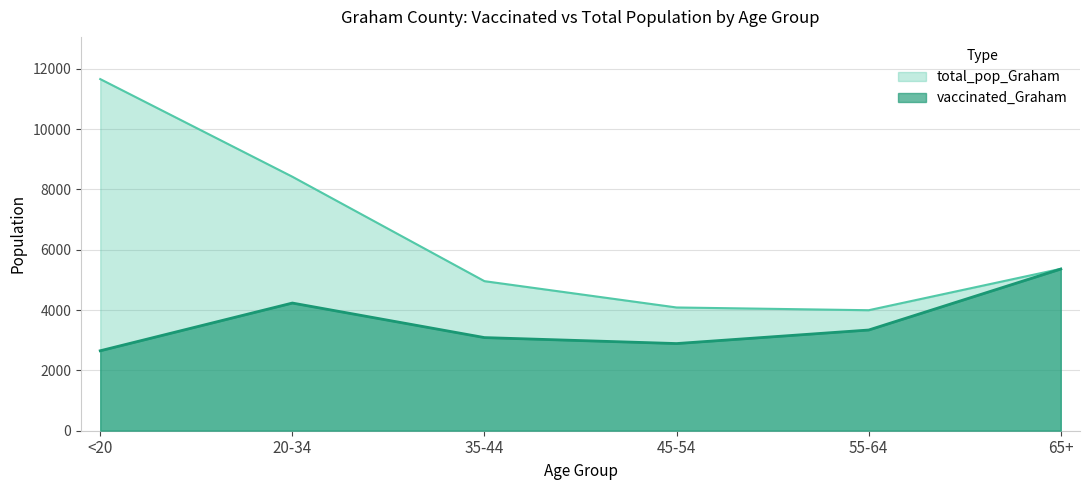

What is the difference between the total_pop_Graham values at 45-54 and 35-44?

872